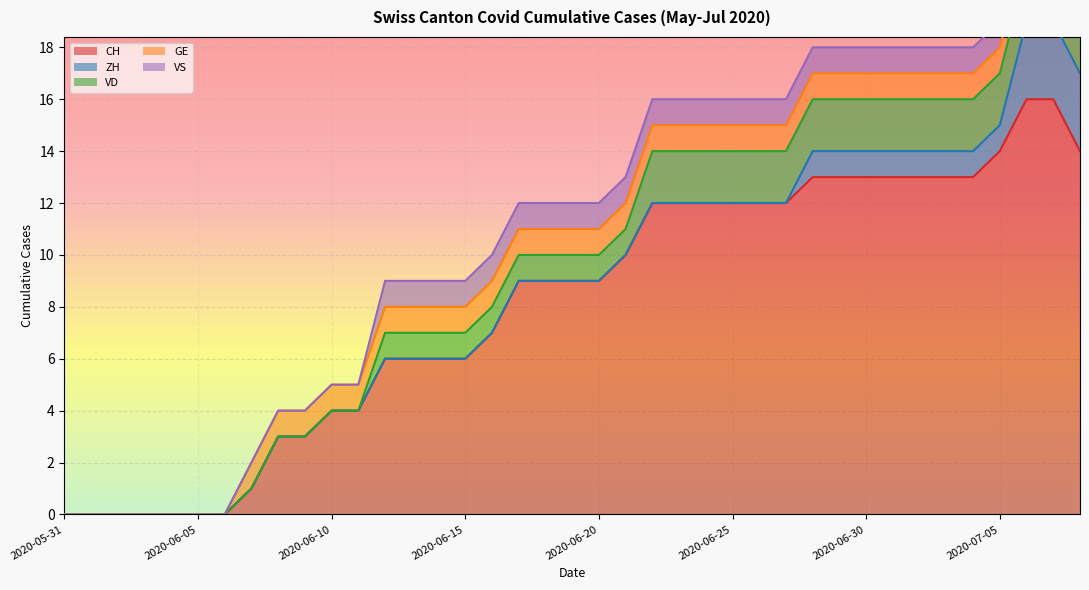

How many lines are shown in the chart?

5